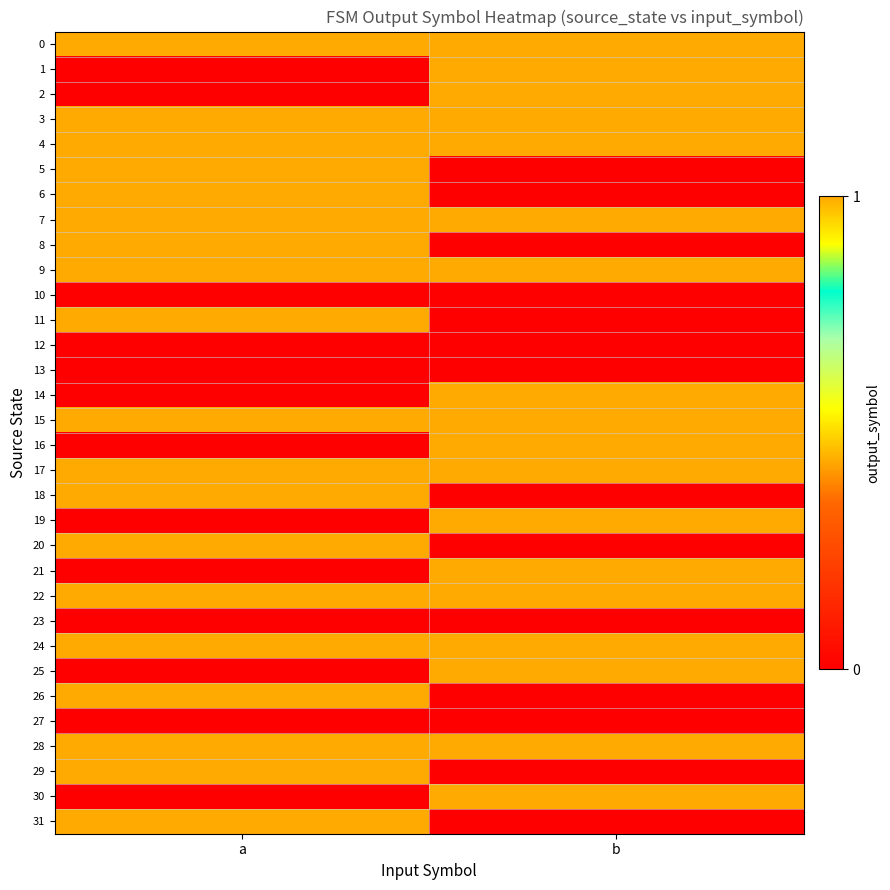

Reading left to right, extract all data points from this chart.

0: a=1	b=1
1: a=0	b=1
2: a=0	b=1
3: a=1	b=1
4: a=1	b=1
5: a=1	b=0
6: a=1	b=0
7: a=1	b=1
8: a=1	b=0
9: a=1	b=1
10: a=0	b=0
11: a=1	b=0
12: a=0	b=0
13: a=0	b=0
14: a=0	b=1
15: a=1	b=1
16: a=0	b=1
17: a=1	b=1
18: a=1	b=0
19: a=0	b=1
20: a=1	b=0
21: a=0	b=1
22: a=1	b=1
23: a=0	b=0
24: a=1	b=1
25: a=0	b=1
26: a=1	b=0
27: a=0	b=0
28: a=1	b=1
29: a=1	b=0
30: a=0	b=1
31: a=1	b=0